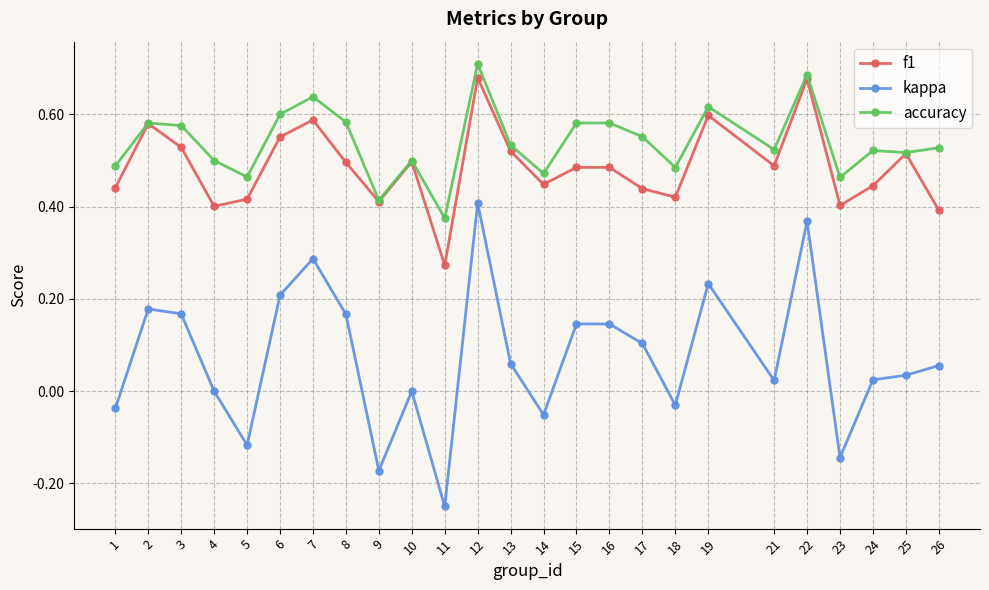

Which series has the largest range (max minus min)?

kappa